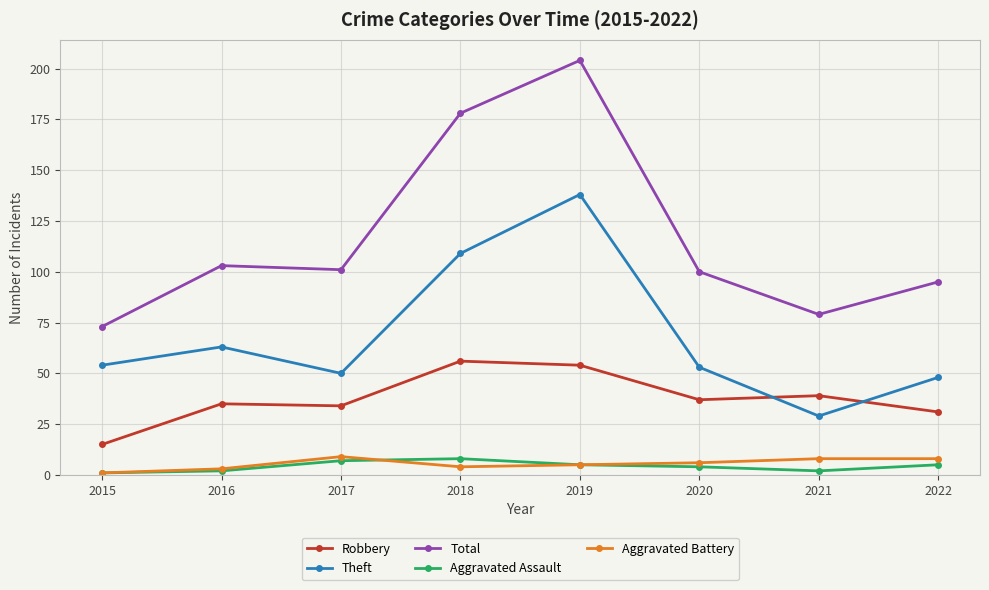

True or false: Aggravated Battery has a value of 3 at 2016.

True